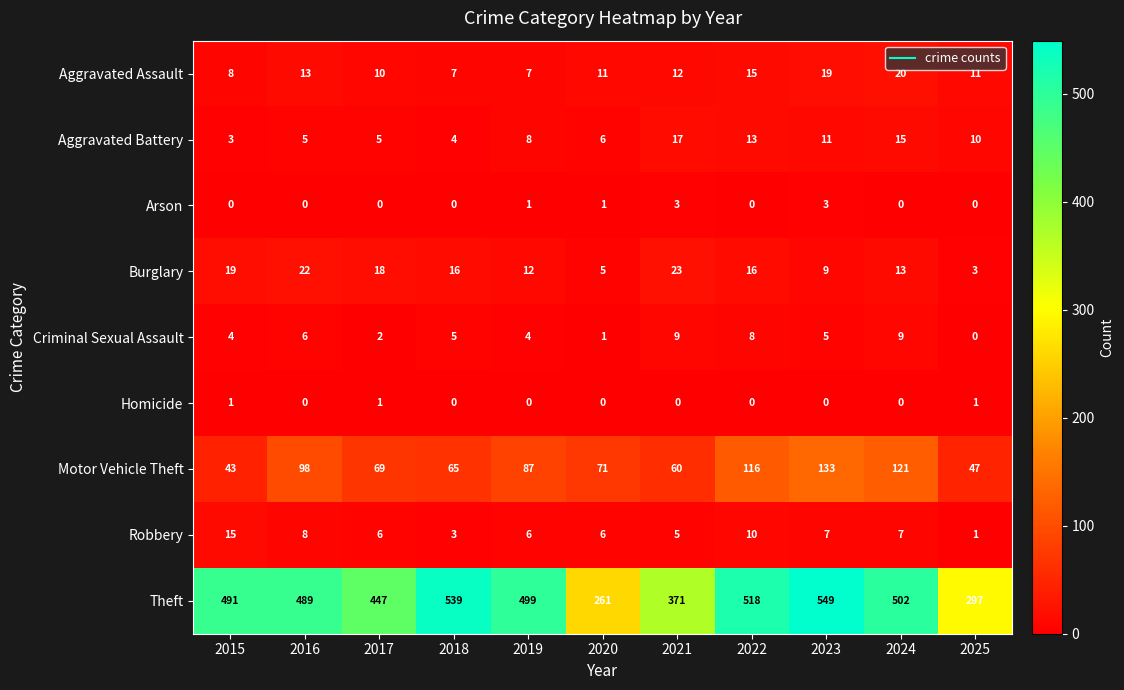

What is the lowest value of the Aggravated Assault series?

7